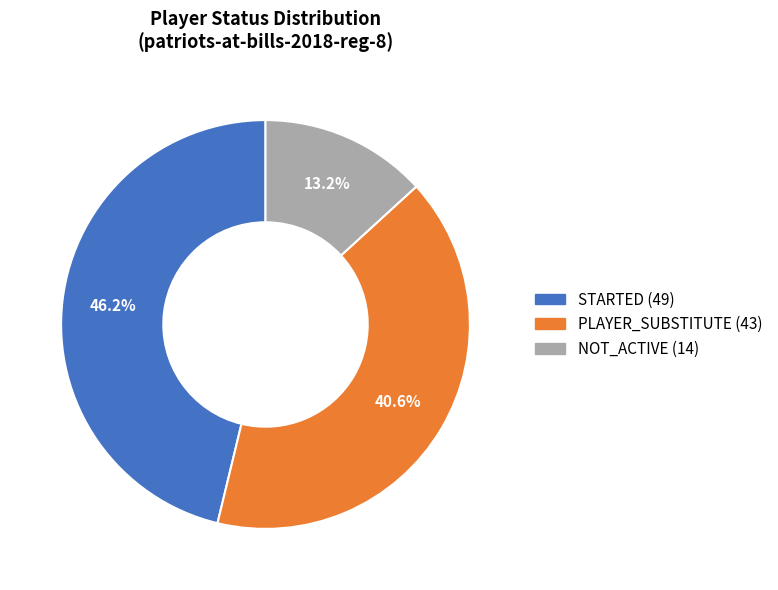

What is the smallest slice in the pie chart?

NOT_ACTIVE